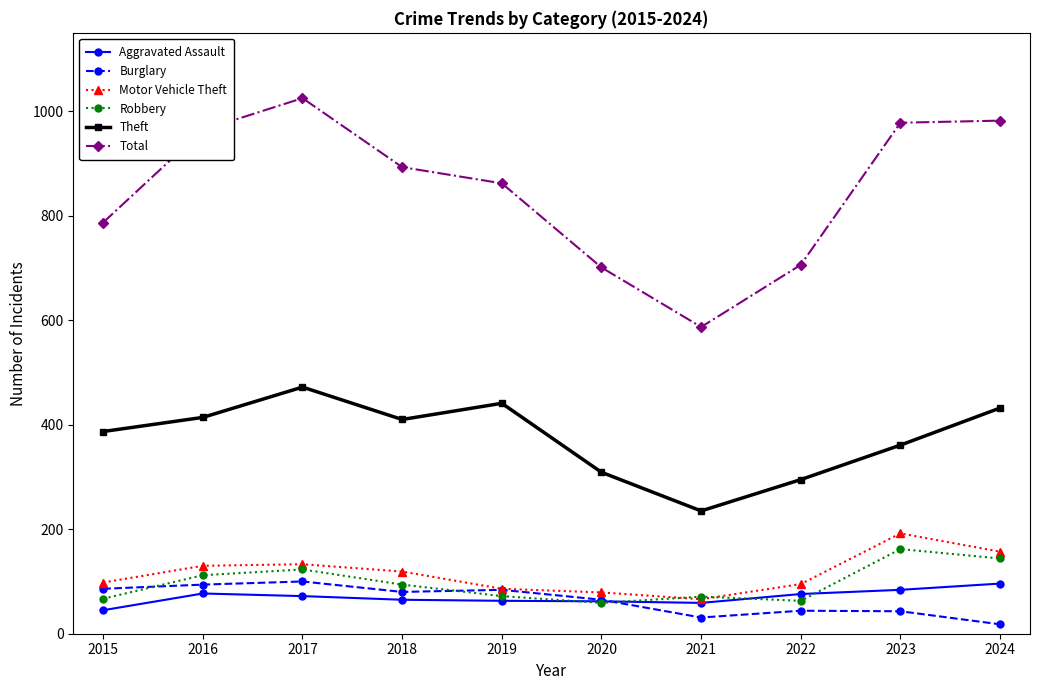

Between 2022 and 2023, which series saw the biggest shift?

Total